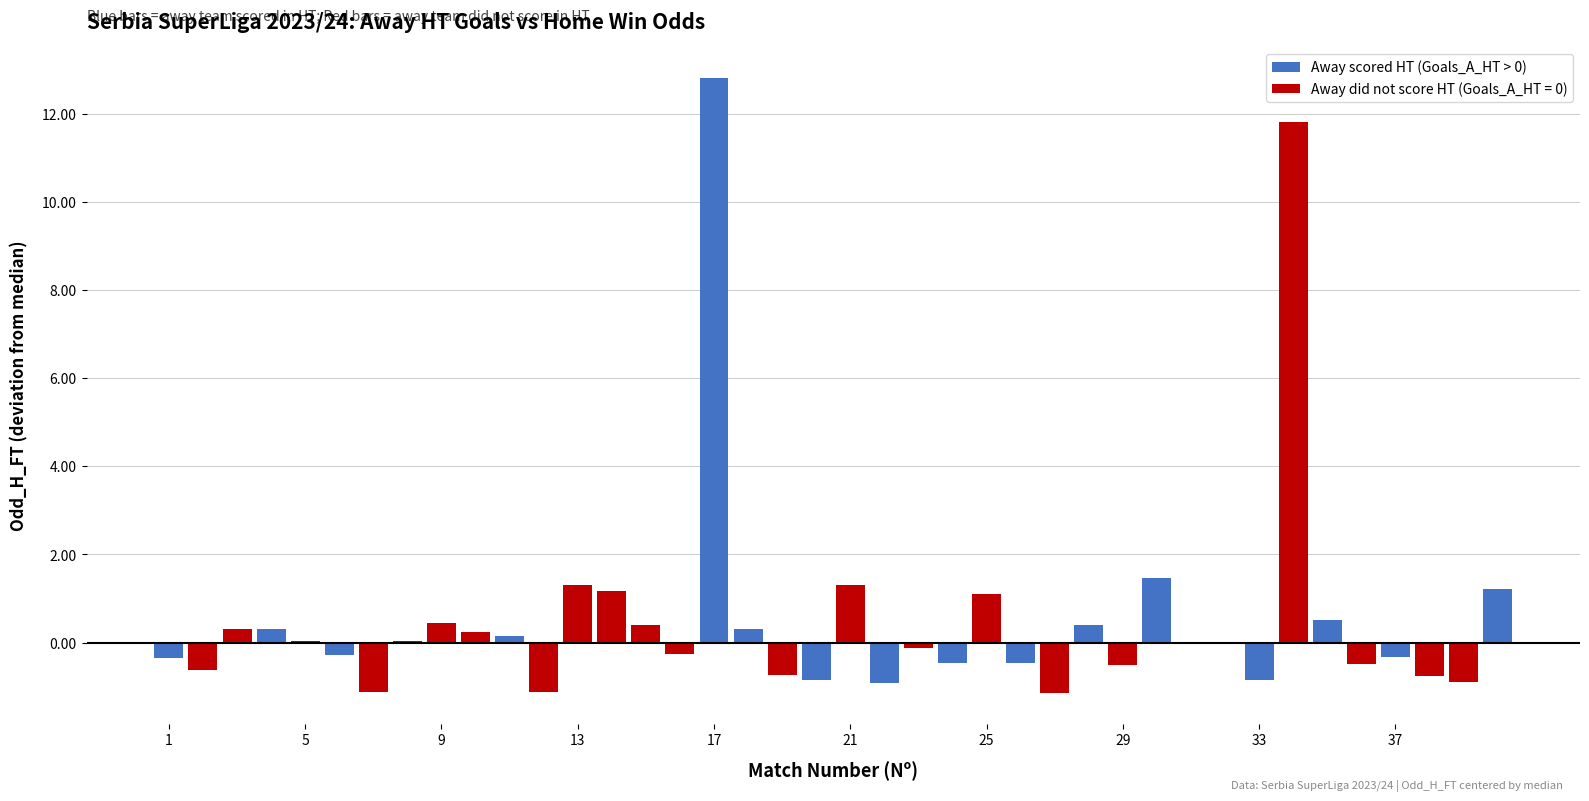

What is the maximum value shown in the chart?

12.8